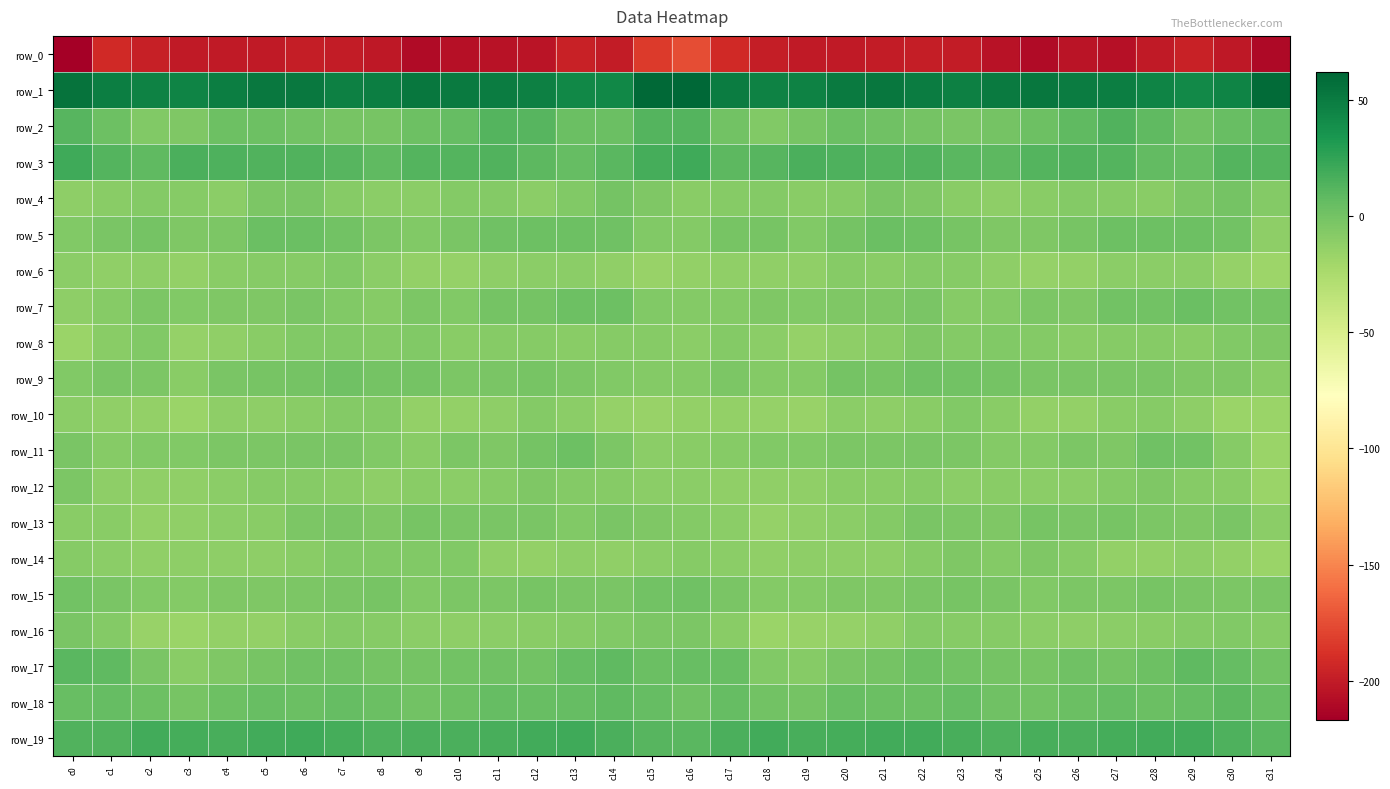

The value of row_4 at c22 is -5.2. True or false?

True